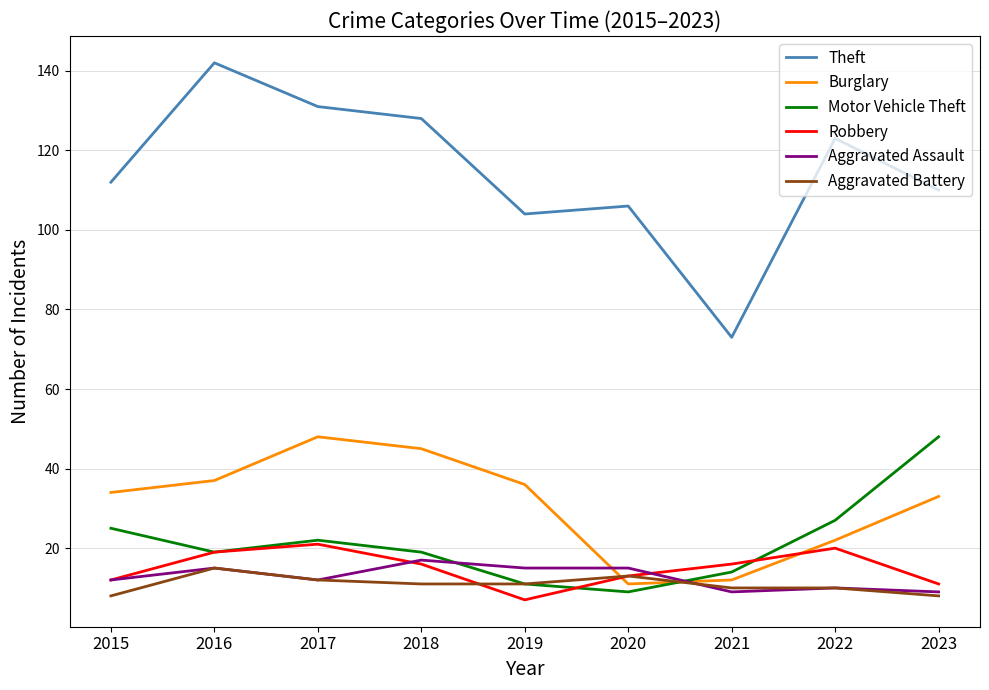

True or false: Burglary has a value of 22 at 2022.

True